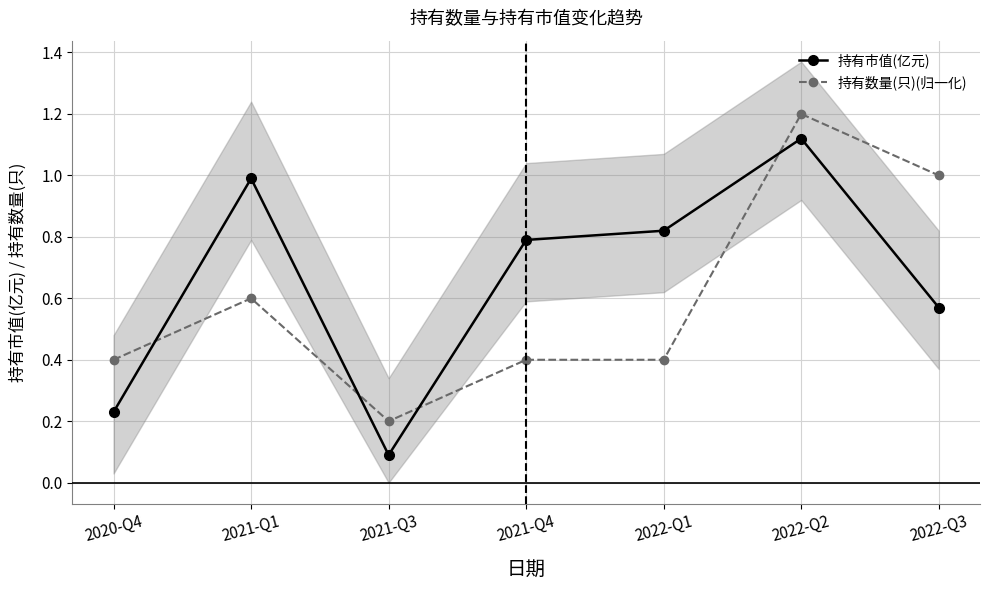

Rank the series by their maximum value, from highest to lowest.

持有数量(只)(归一化), 持有市值(亿元)